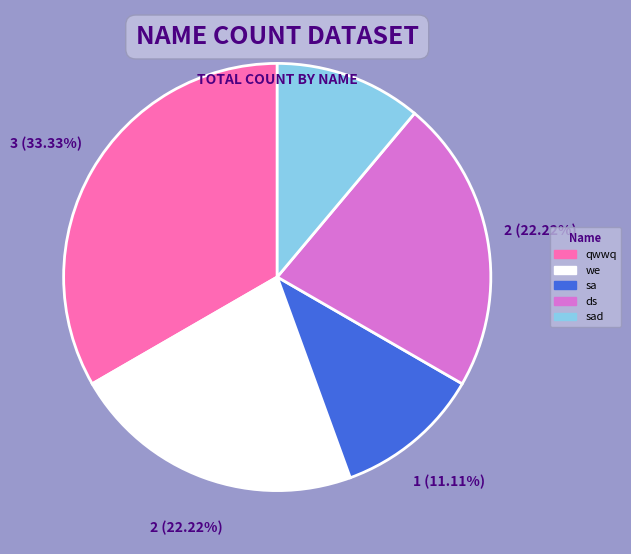

To the nearest percent, what is the difference between the largest and smallest slice percentages?

22%